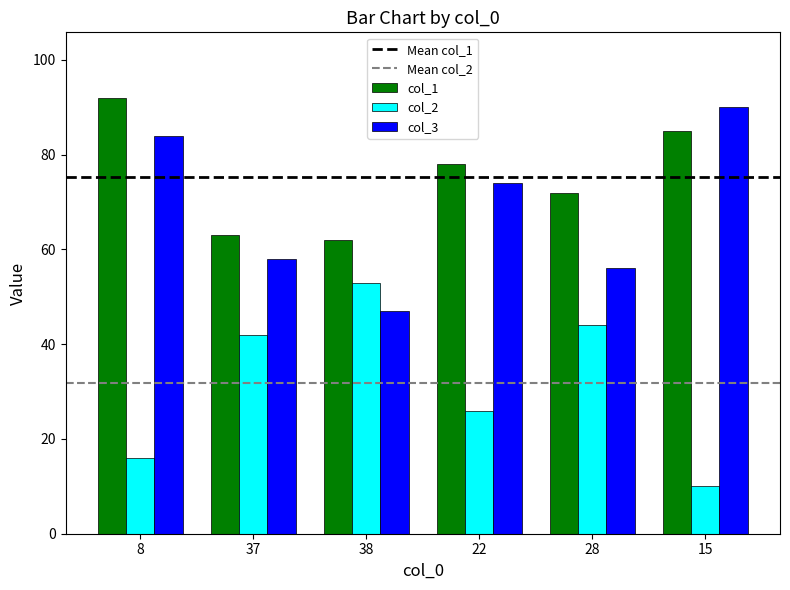

Is it true that col_1 equals 51 at 22?

False